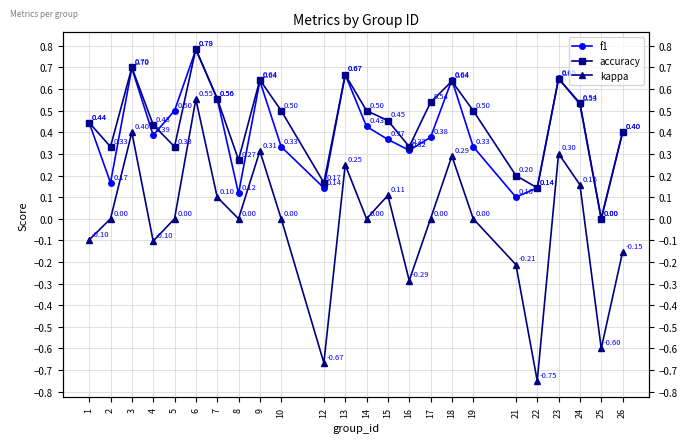

Where is the first local maximum for accuracy?

3